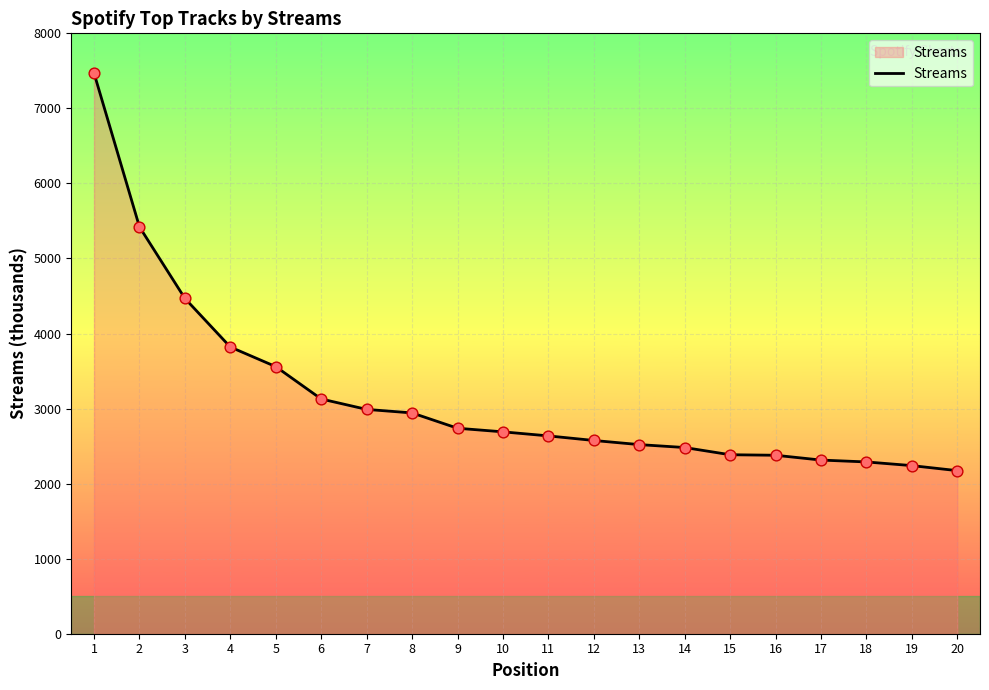

What is the change in value from 4 to 10?

-1130